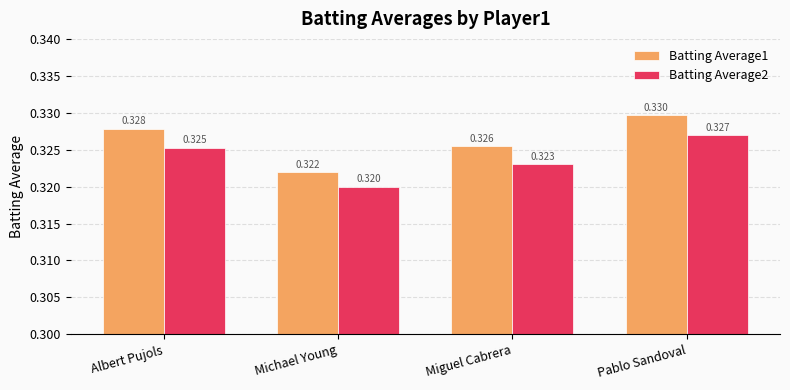

At which category is the sum across all series the highest?

Pablo Sandoval